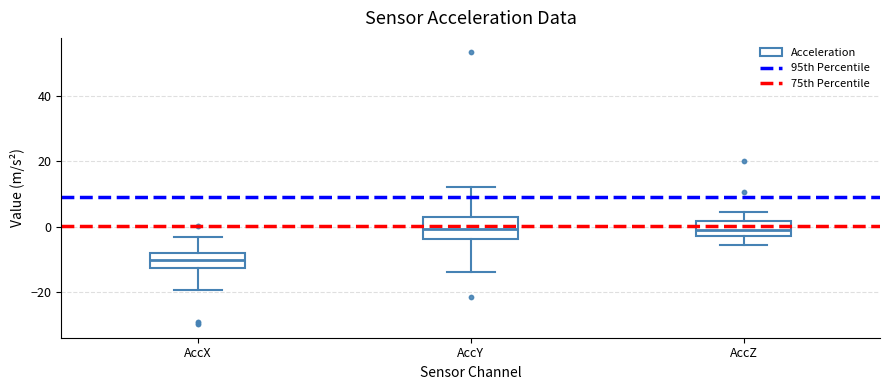

Reading left to right, transcribe this box plot: for each box, give where its median line is, the range the box spans, and where its two whiskers end, as read against the y-axis. The values are not printed on the chart, so give them approximately, as read against the axis.

AccX: median -10, box -12 to -8, whiskers -20 to -4
AccY: median 0, box -4 to 2, whiskers -14 to 12
AccZ: median 0, box -2 to 2, whiskers -6 to 4